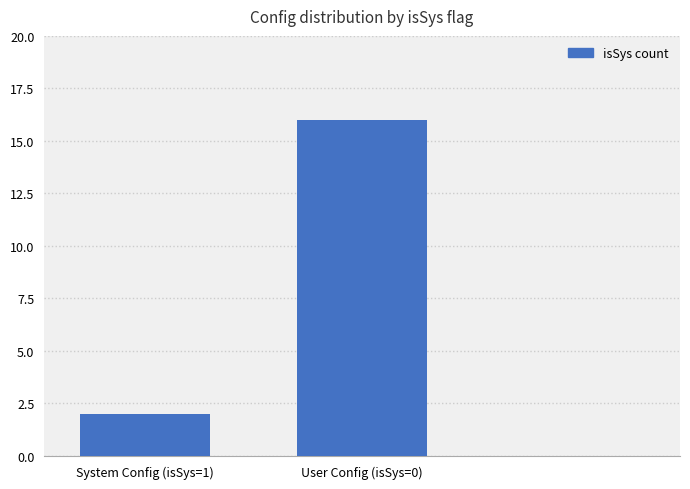

What is the value of the 1st bar from the left?

2